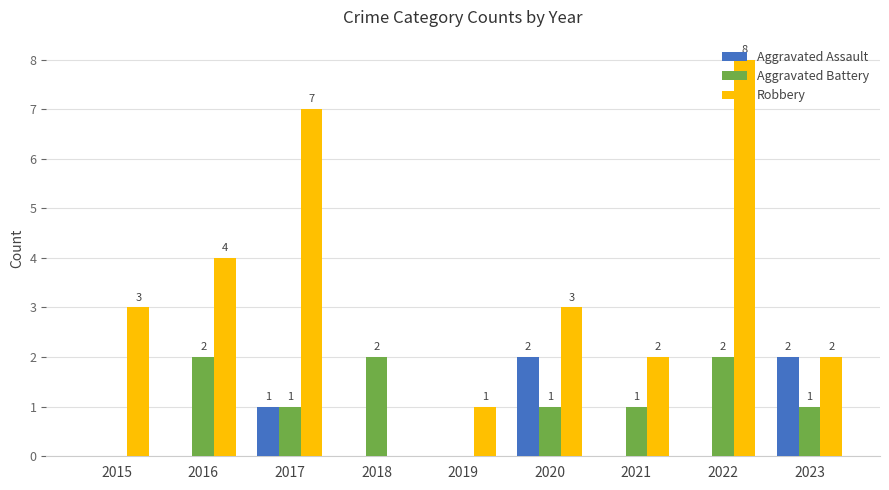

At which label is Aggravated Assault closest to 1?

2017